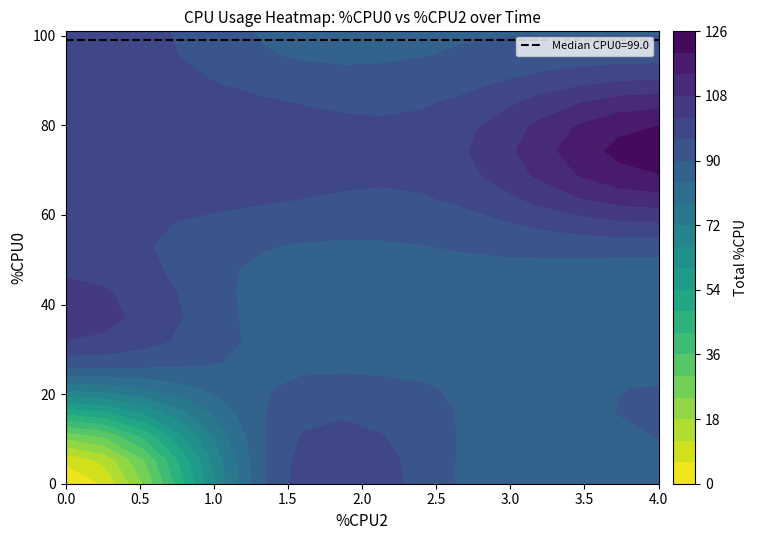

At which label is 100 closest to 50?

1